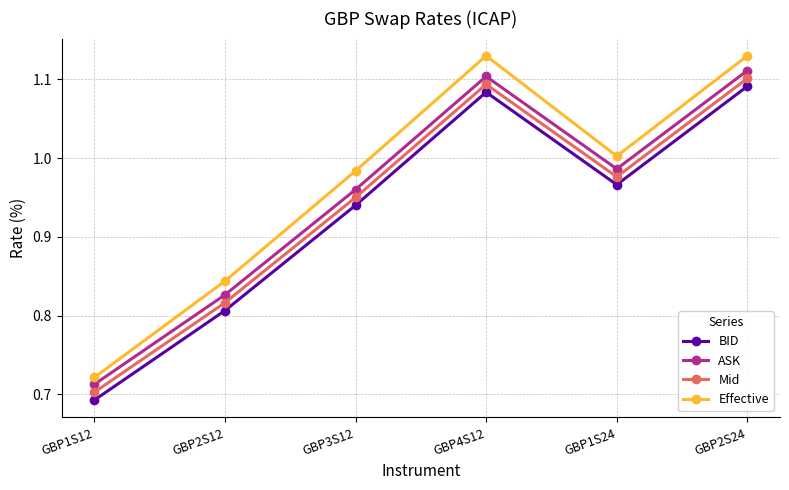

At GBP2S24, list the series in order from largest to smallest.

Effective, ASK, Mid, BID